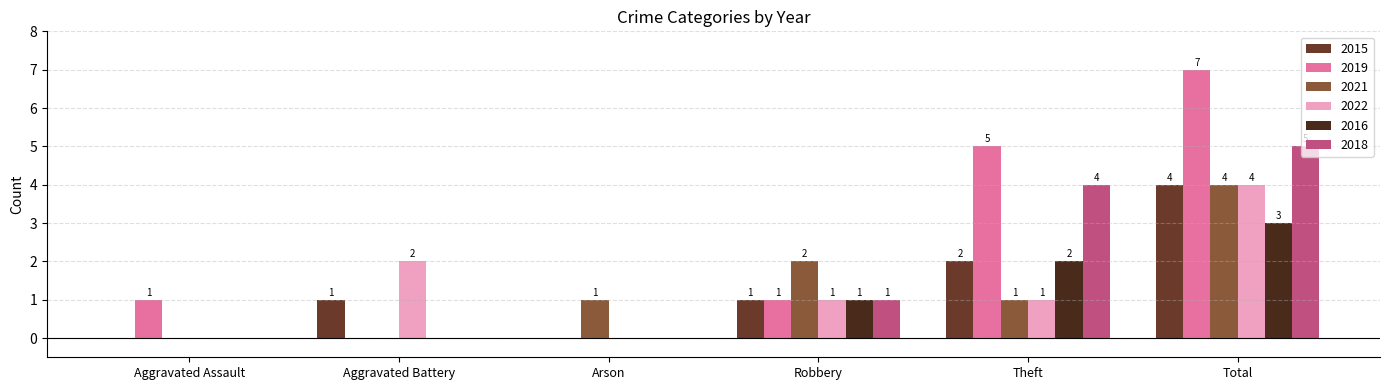

How many categories are shown in the chart?

6